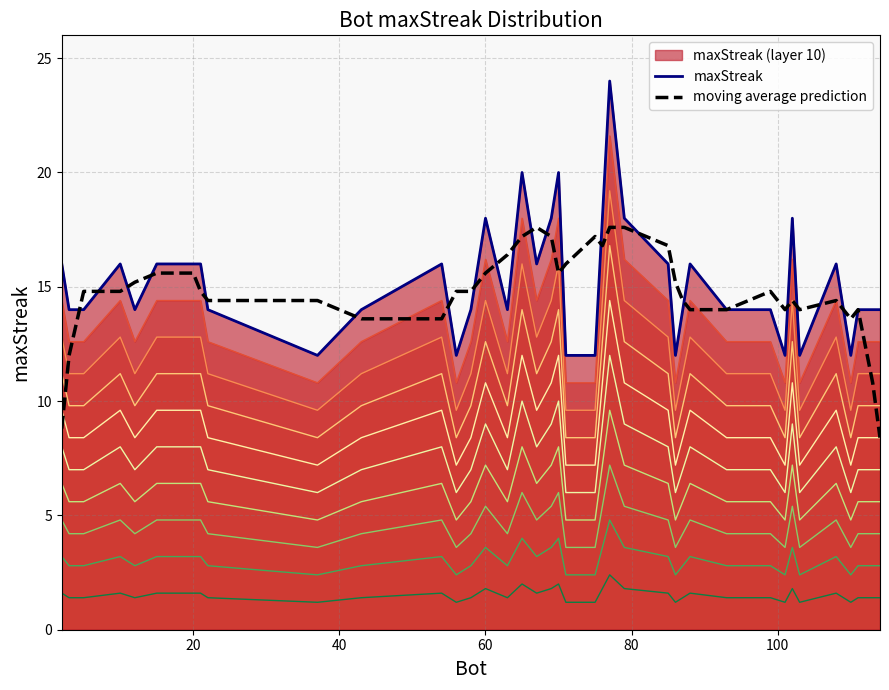

Which series has the largest total across all categories?

maxStreak